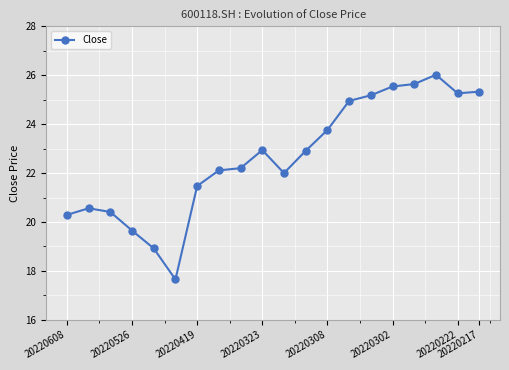

What is the value of the 18th point from the left?

26.0